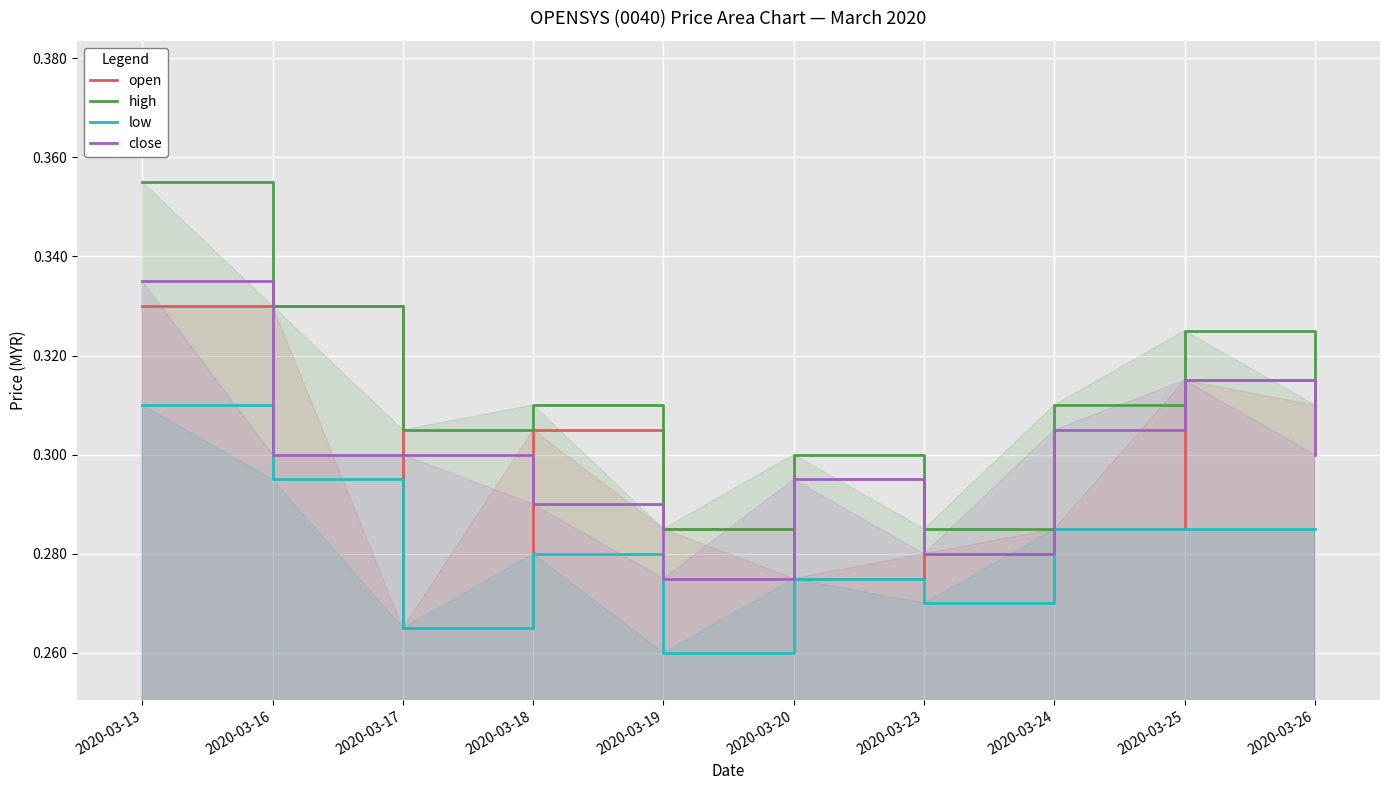

Which series has the widest spread of values?

high